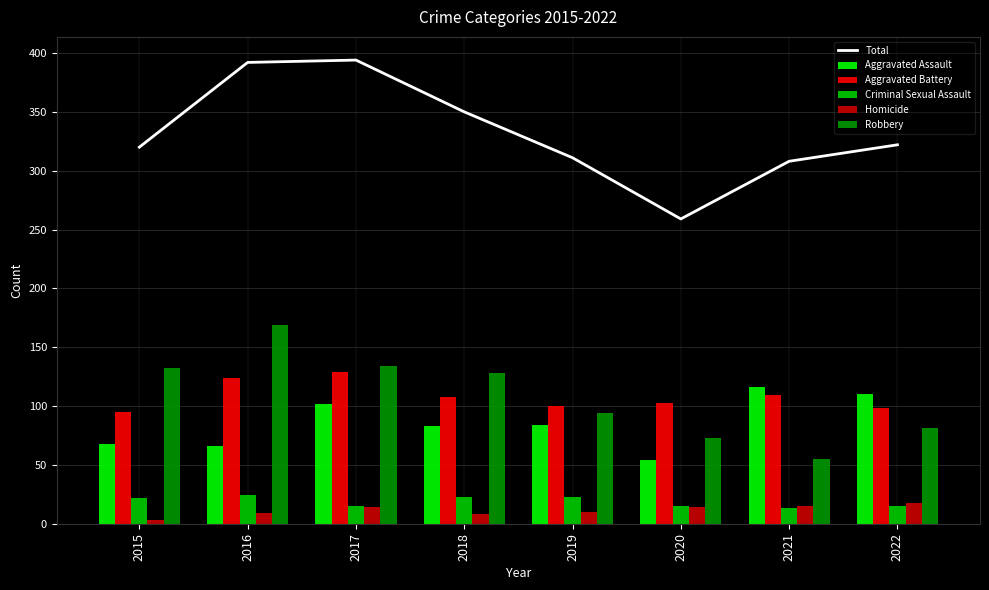

Does the chart contain stacked bars?

No